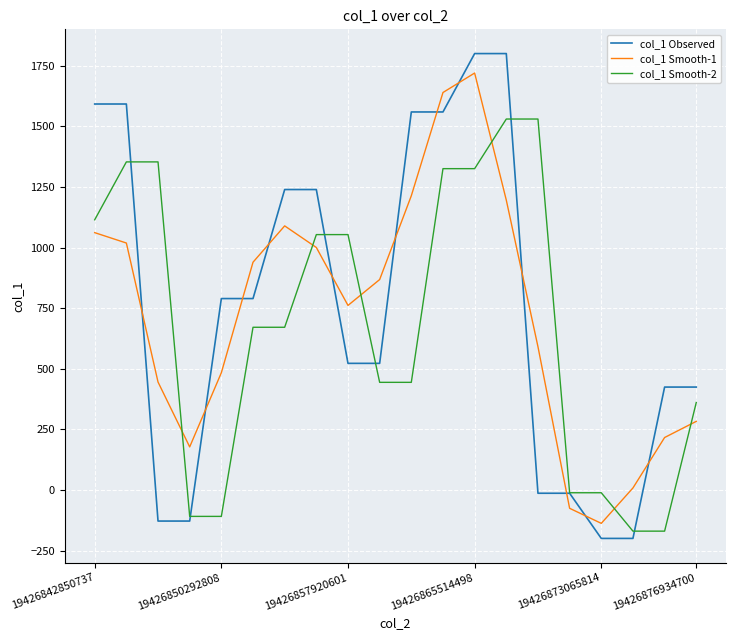

How many lines are shown in the chart?

3